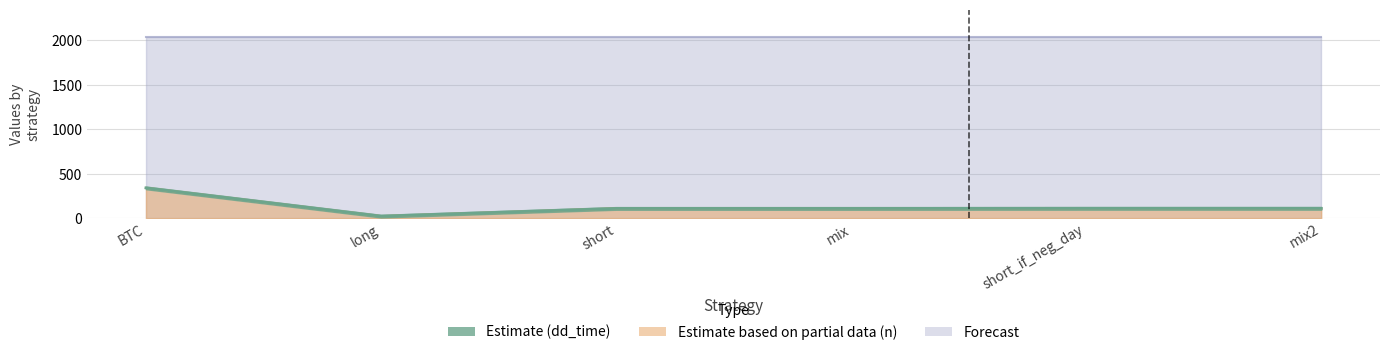

Reading right to left, transcribe all the data shown in this chart.

mix2=112	short_if_neg_day=112	mix=111	short=111	long=24	BTC=342